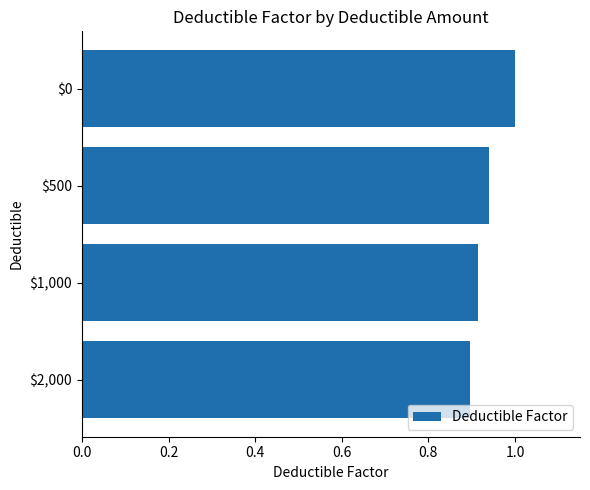

The chart shows a value of 0.9 at $1,000. True or false?

True